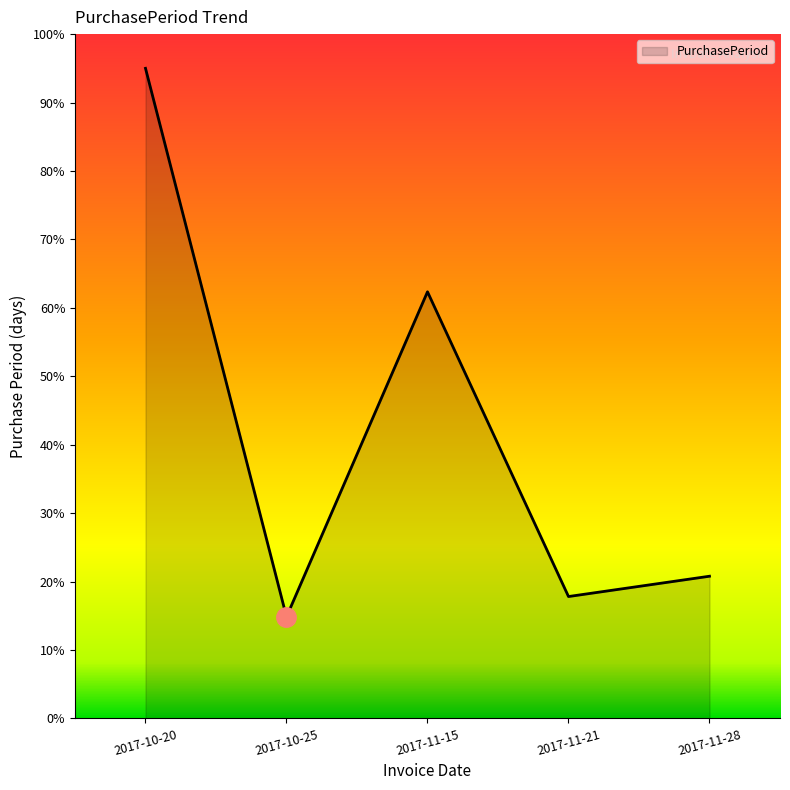

How many series are shown in this chart?

1